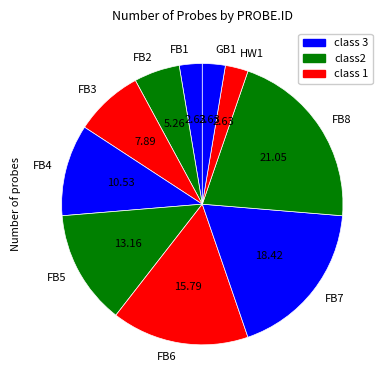

How many slices are in this pie chart?

10